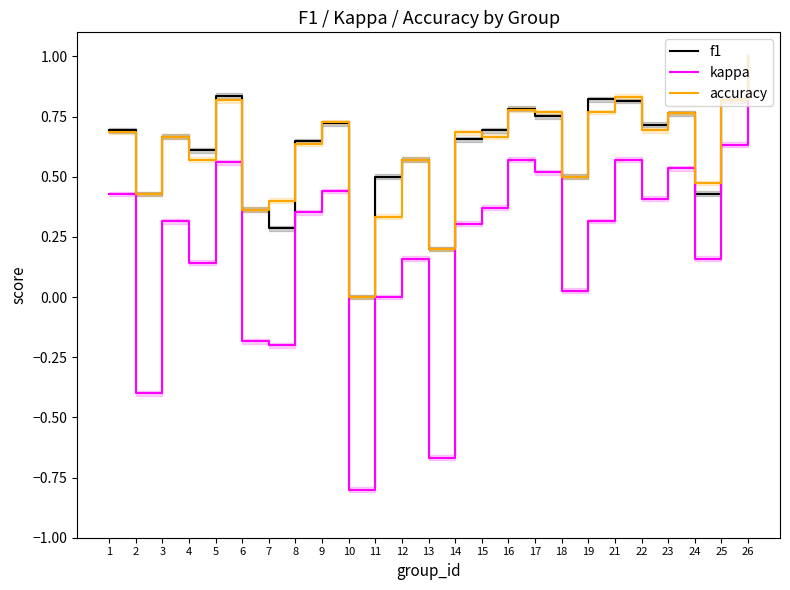

At which category is the sum across all series the highest?

26